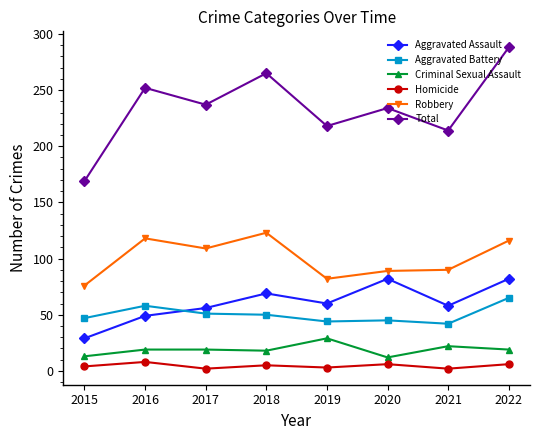

True or false: Aggravated Assault has a value of 122 at 2018.

False